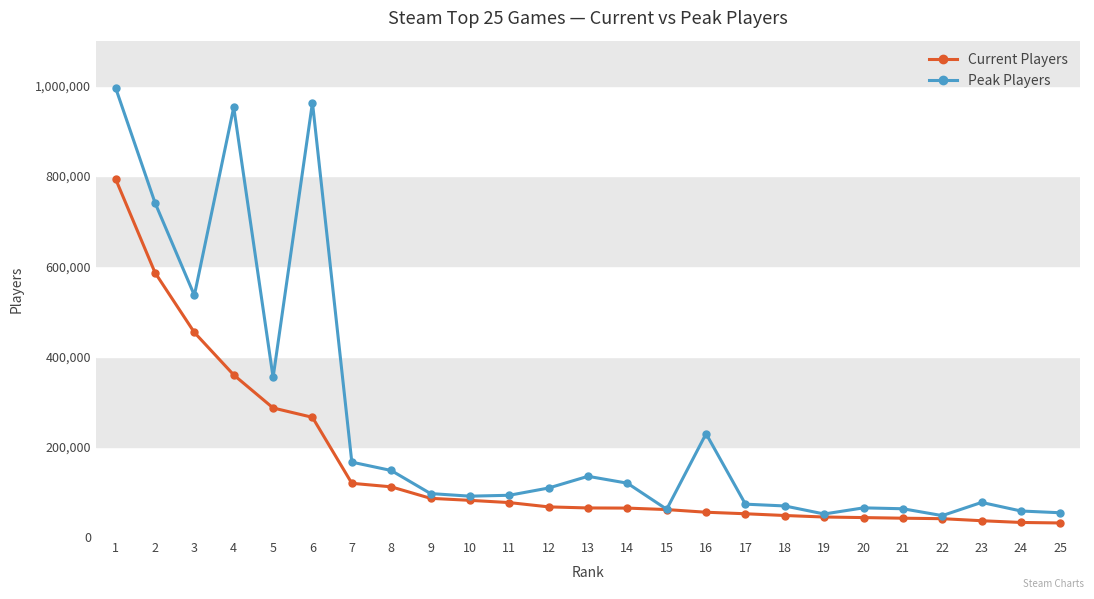

Does the chart display data point markers on the line(s)?

Yes